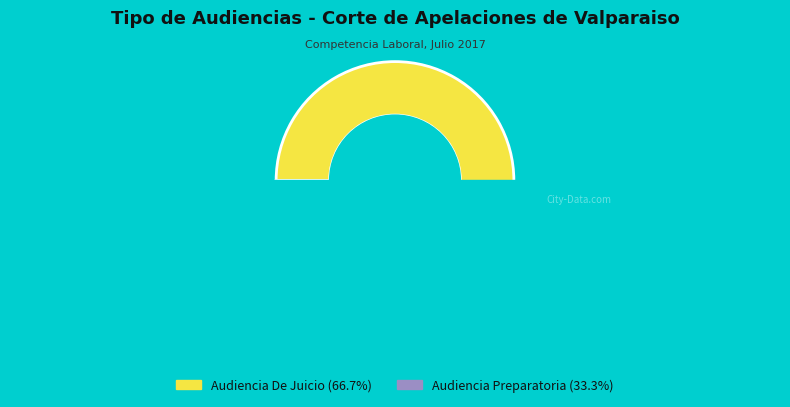

To the nearest percent, what is the difference between the Audiencia Preparatoria and Audiencia De Juicio slice percentages?

33%